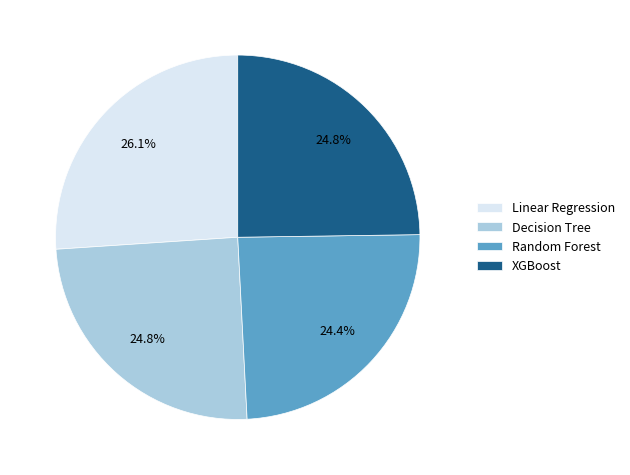

Is it true that Decision Tree is 30% of the pie?

False